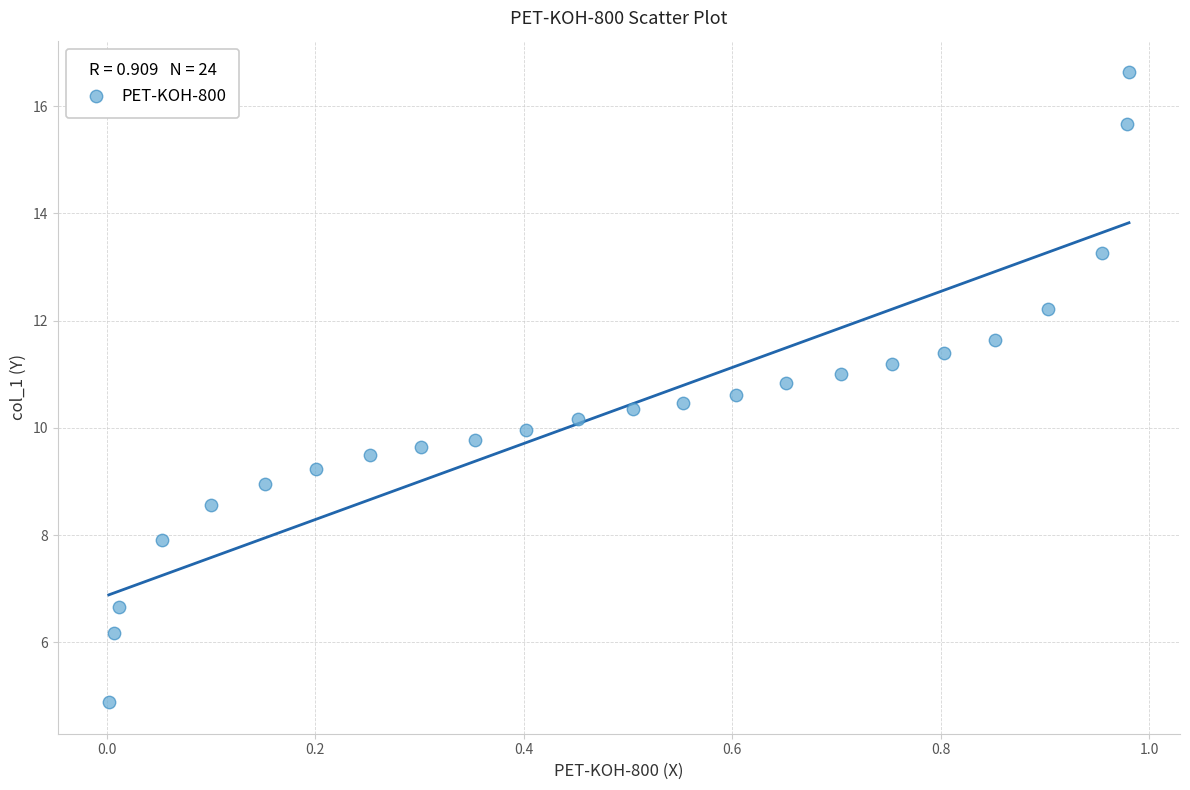

What is the range of Y values (max minus min)?

11.8